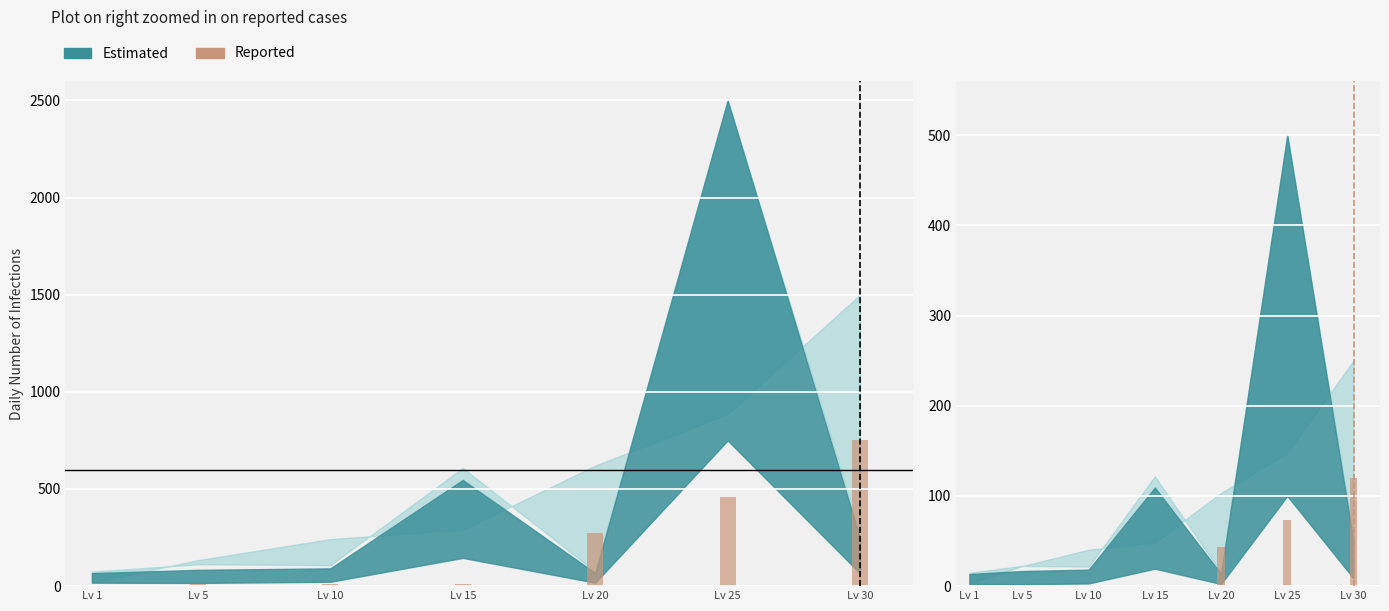

Are the bars horizontal?

No